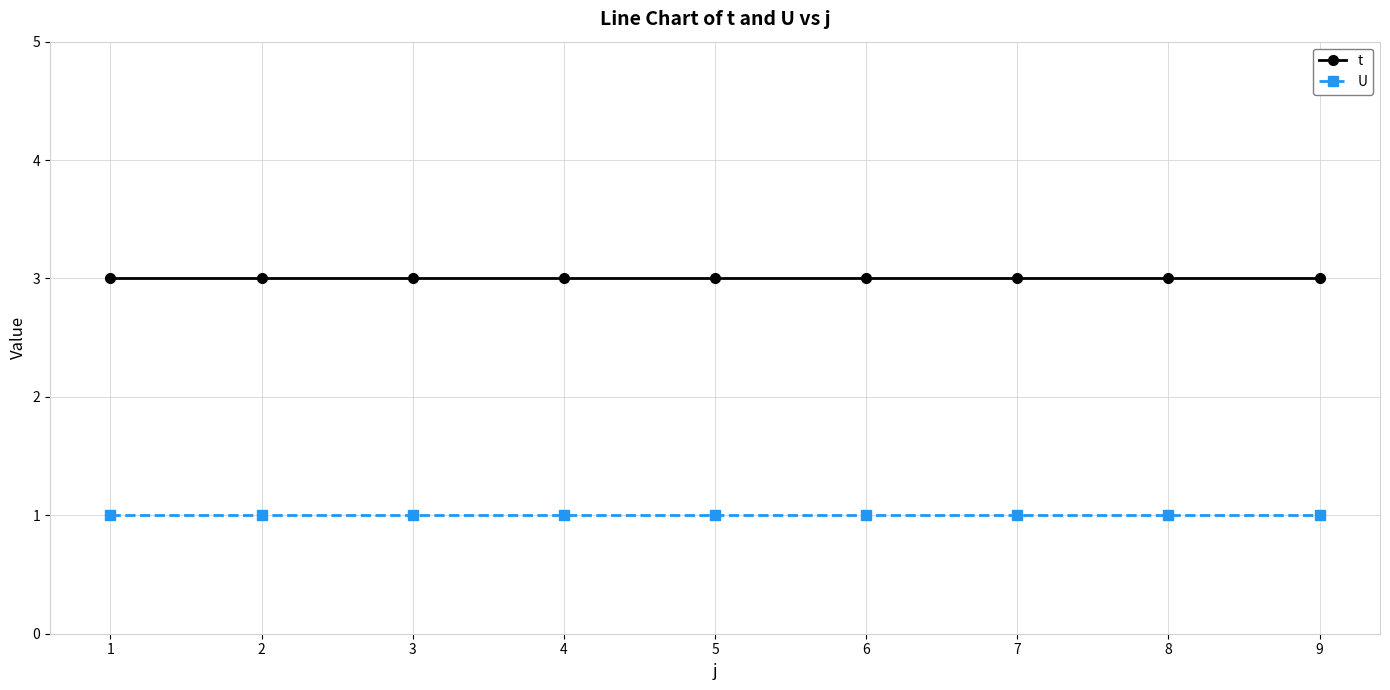

True or false: U and t cross at least once.

False